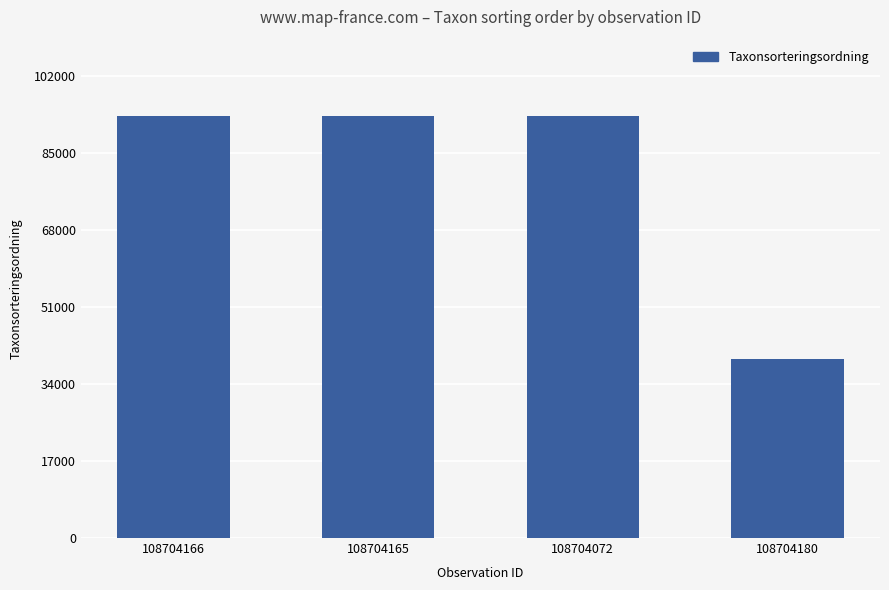

Which category has the lowest value across all series?

108704180